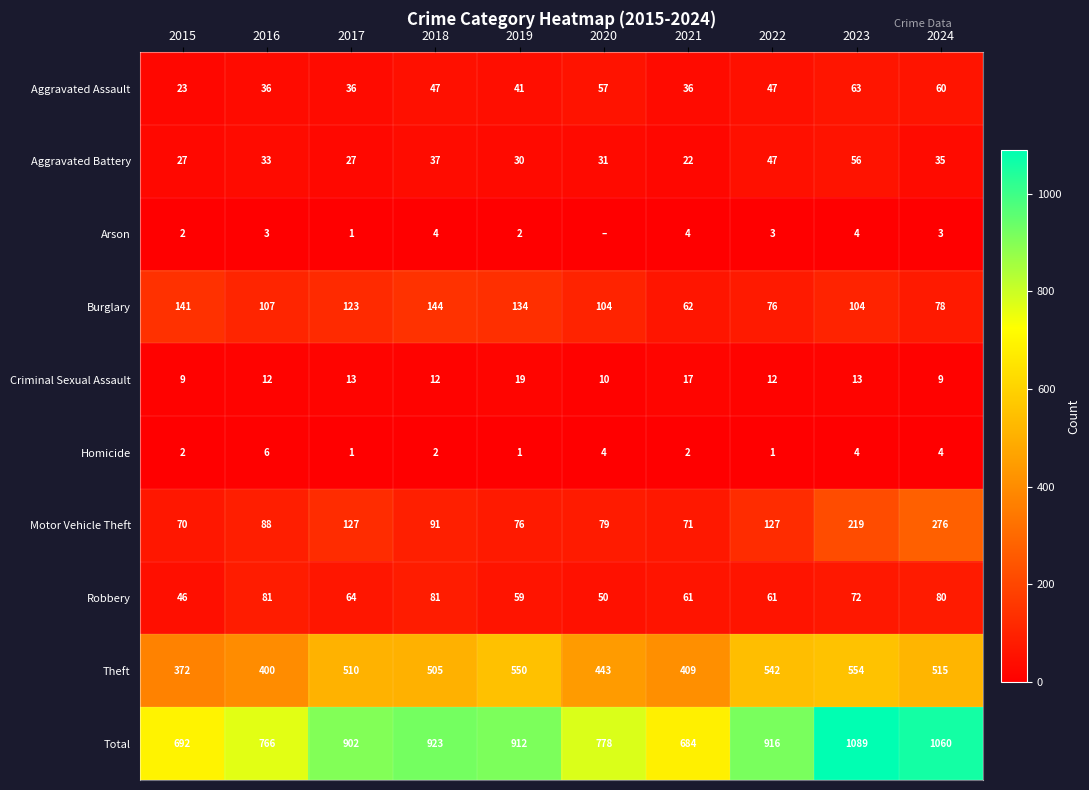

At how many categories does at least one series exceed 523?

10